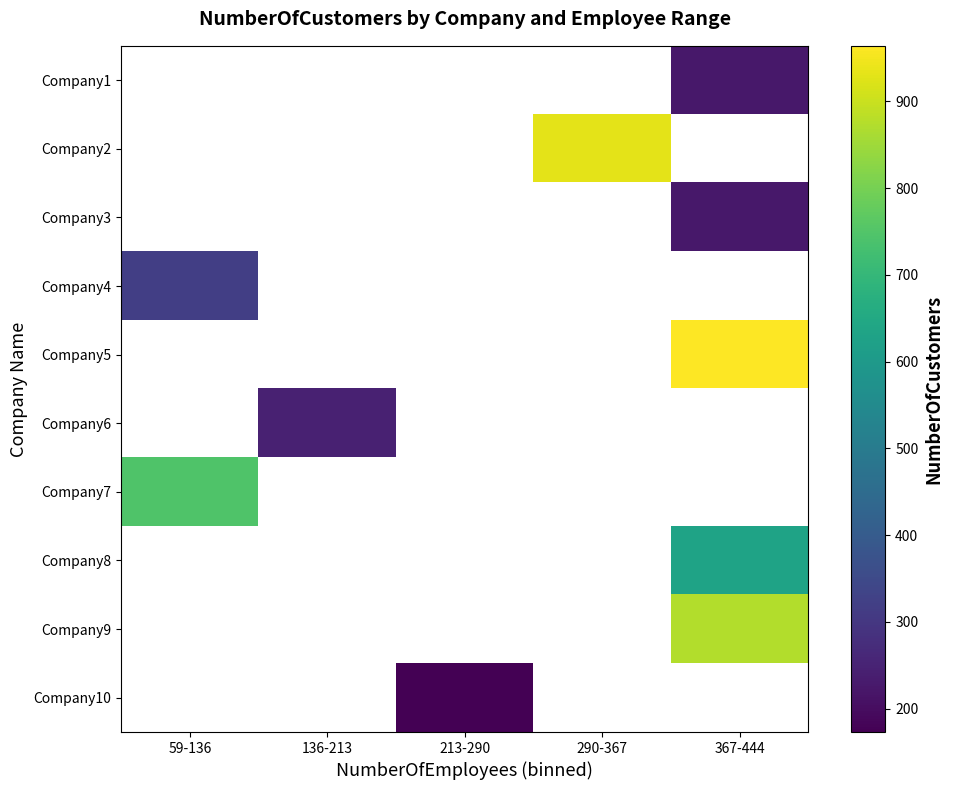

At which category does the chart reach its peak across all series?

367-444